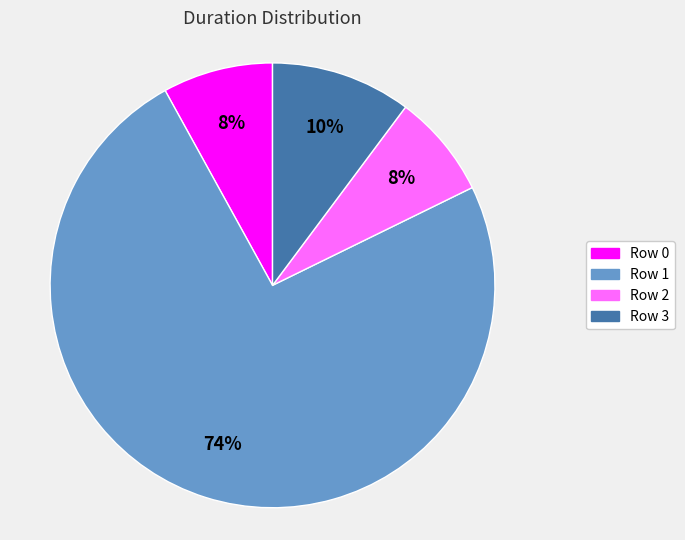

Combined, do Row 0 and Row 2 account for over 50%?

No